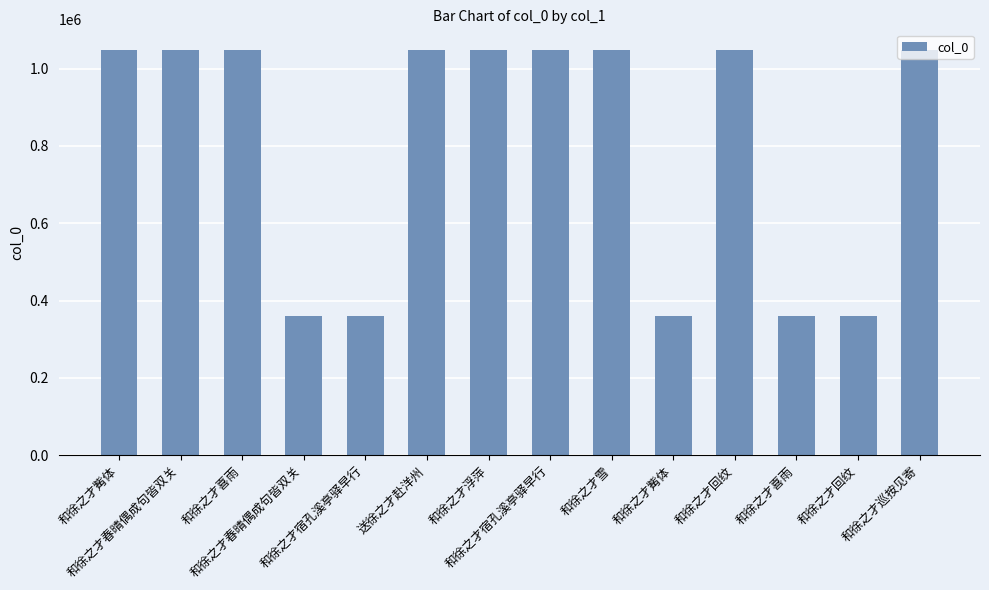

How many data points are less than 1049495?

7